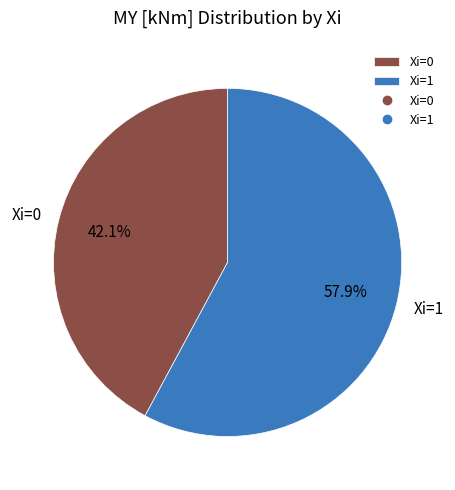

What is the total percentage of Xi=0 and Xi=1?

100.0%